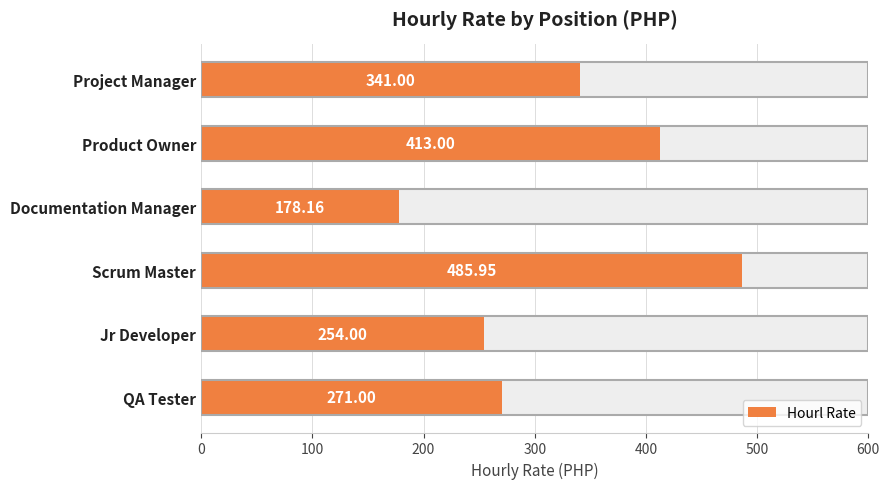

Are the bars horizontal?

Yes